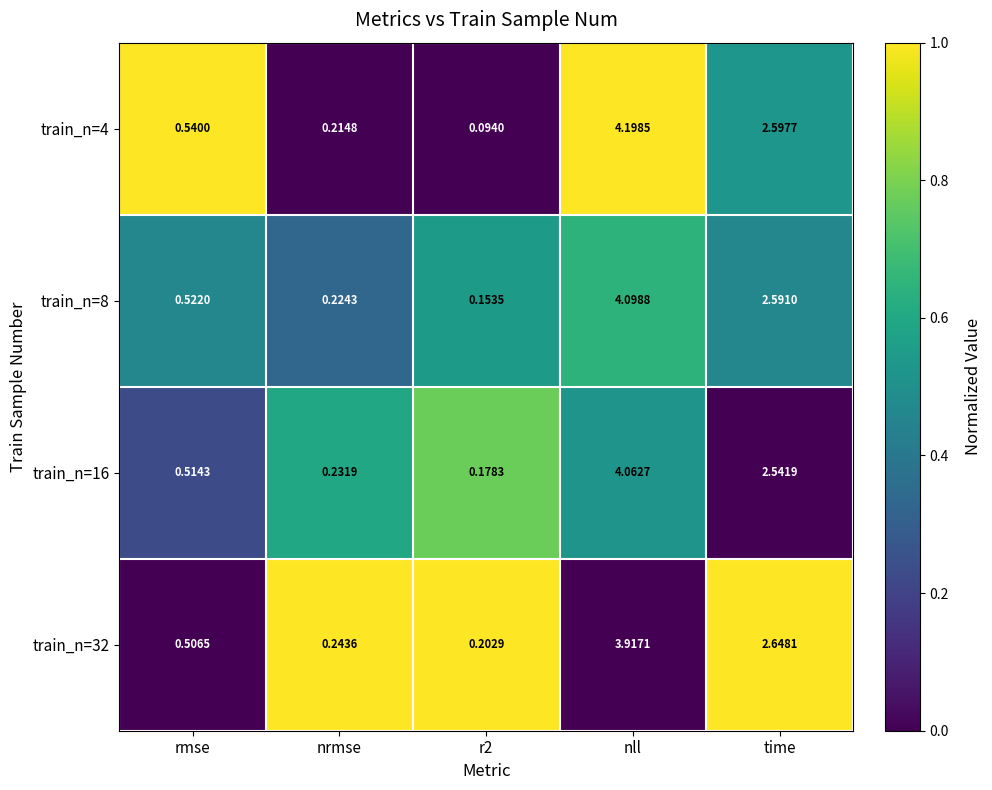

Which category has the lowest value across all series?

r2